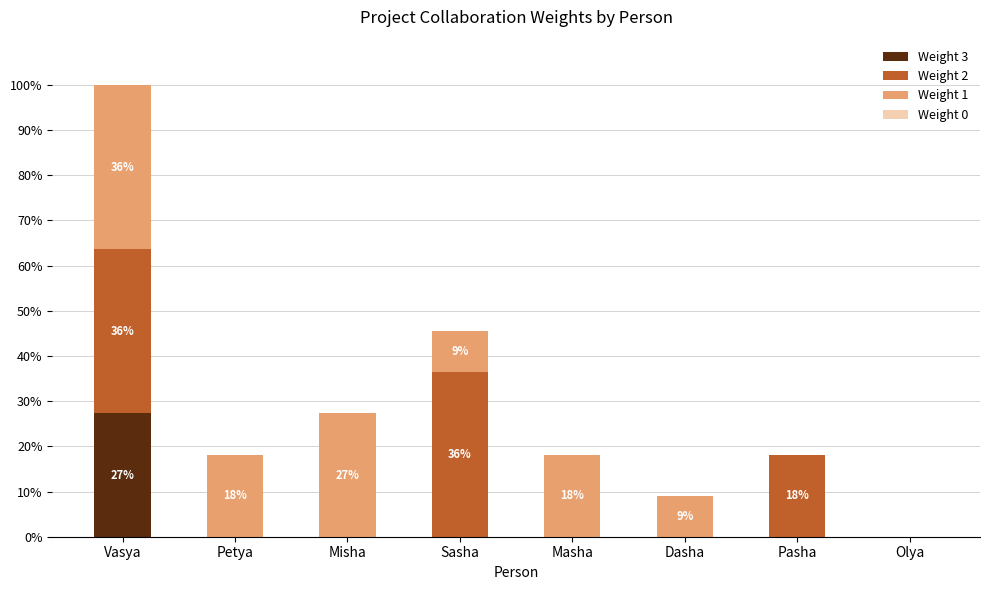

What is the highest value of the Weight 3 series?

27.3